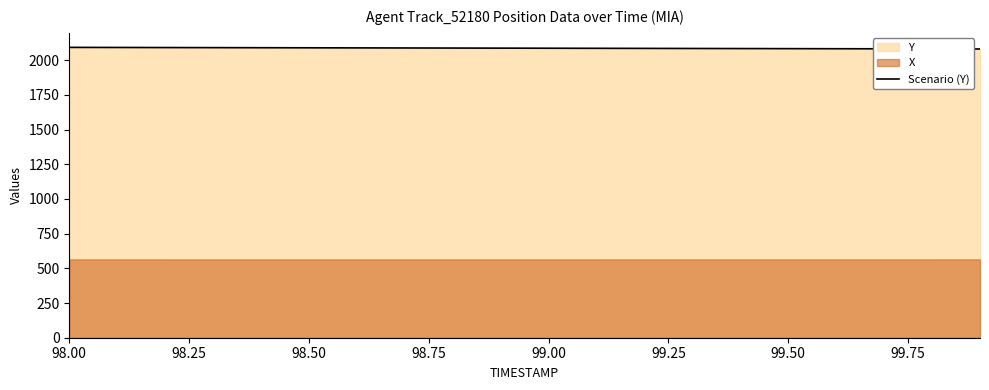

What is the highest value of the Scenario (Y) series?

2092.4